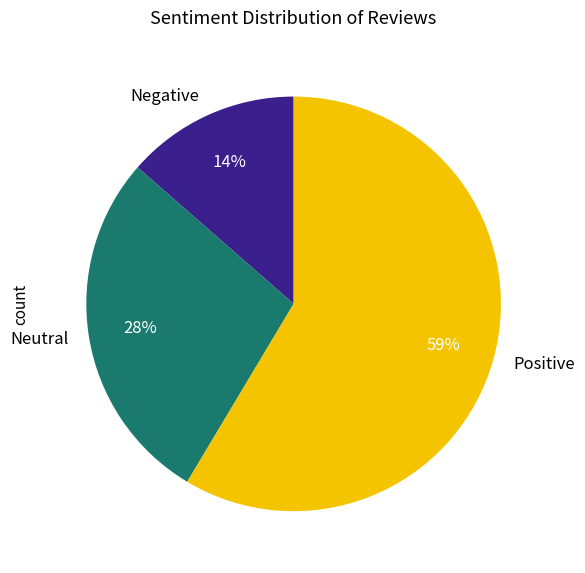

Which category has the biggest portion of the pie?

Positive